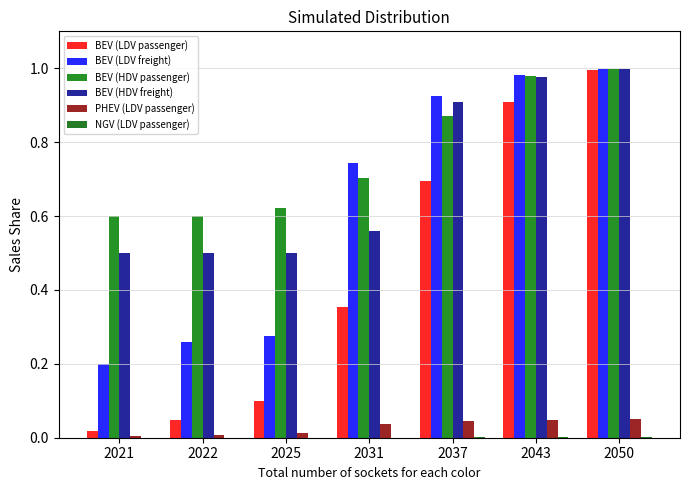

Reading left to right, list all the values displayed in this chart.

BEV (LDV passenger): 0.0	0.0	0.1	0.4	0.7	0.9	1.0
BEV (LDV freight): 0.2	0.3	0.3	0.7	0.9	1.0	1.0
BEV (HDV passenger): 0.6	0.6	0.6	0.7	0.9	1.0	1.0
BEV (HDV freight): 0.5	0.5	0.5	0.6	0.9	1.0	1.0
PHEV (LDV passenger): 0.0	0.0	0.0	0.0	0.0	0.0	0.0
NGV (LDV passenger): 0.0	0.0	0.0	0.0	0.0	0.0	0.0